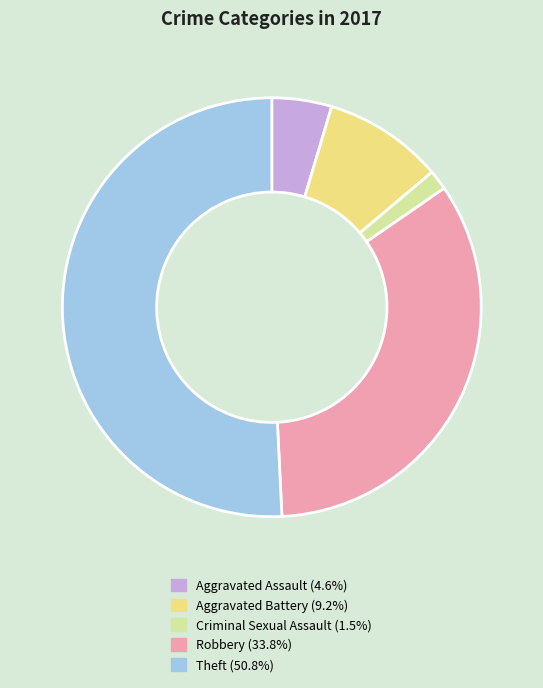

Is it true that Criminal Sexual Assault is 2% of the pie?

True